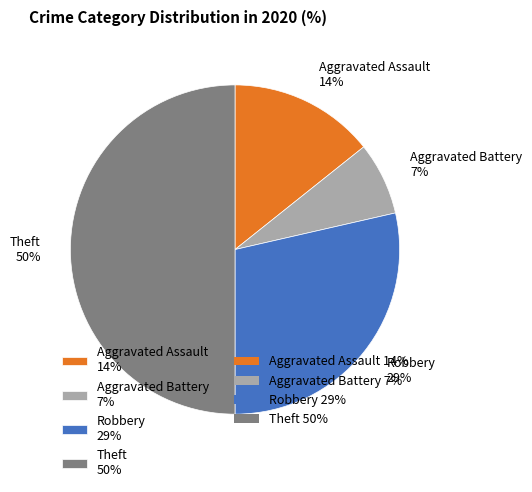

Combined, do Aggravated Assault and Theft account for over 50%?

Yes